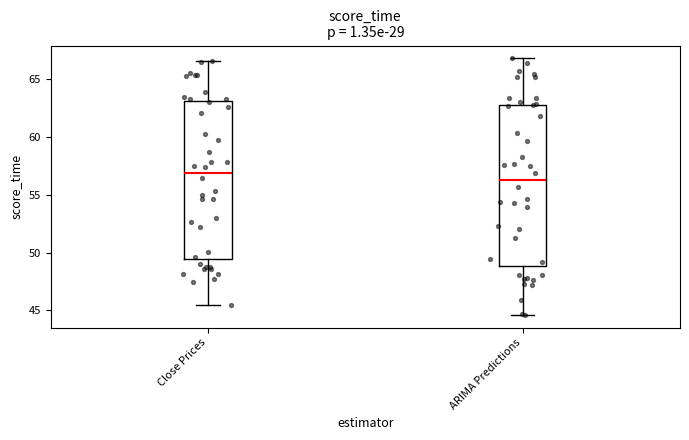

Reading left to right, read every box against the y-axis: the position of its median line, the range the box covers, and the ends of its whiskers. The values are not printed on the chart, so give them approximately, as read against the axis.

Close Prices: median 57.0, box 49.5 to 63.0, whiskers 45.5 to 66.5
ARIMA Predictions: median 56.5, box 49.0 to 63.0, whiskers 44.5 to 67.0